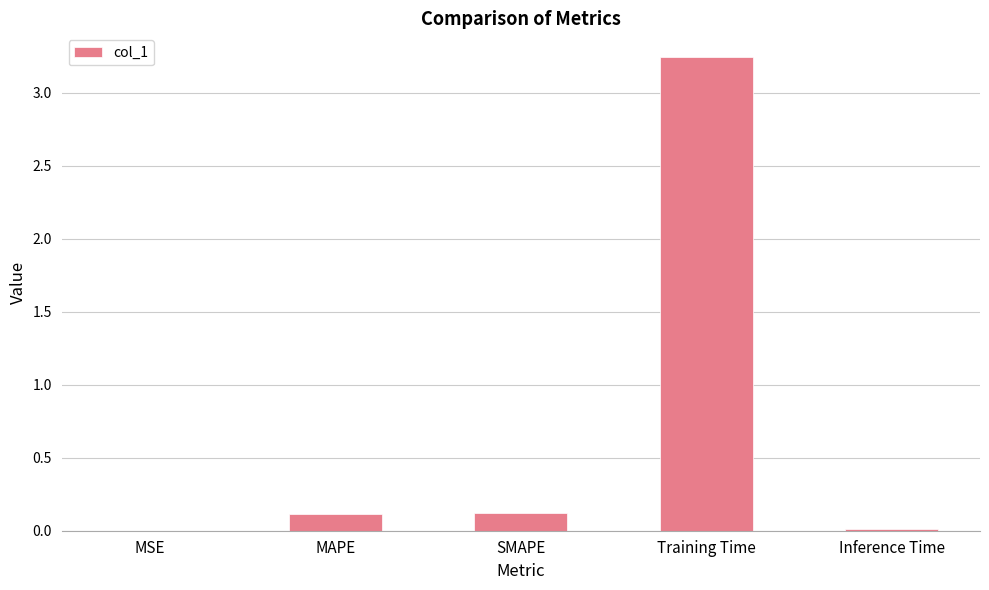

Between MSE and MAPE, which is larger?

MAPE